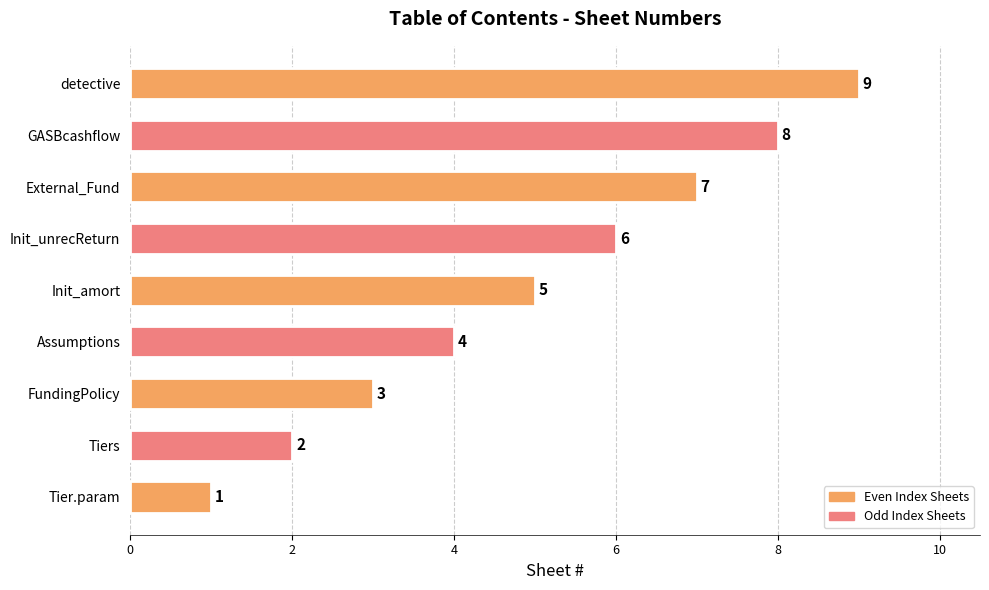

What is the sum of the values at Tiers and Assumptions?

6